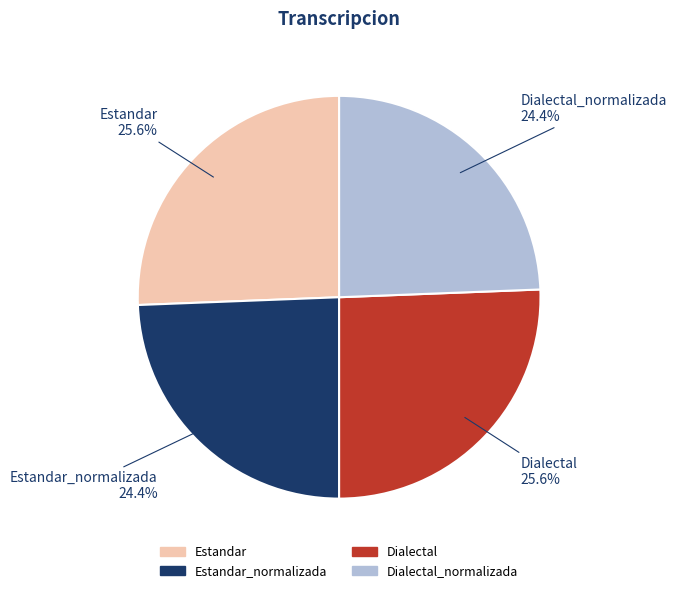

Does any single category account for the majority?

No